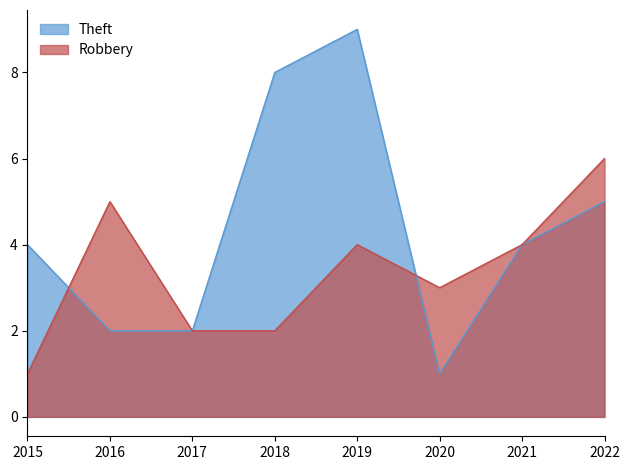

Is the value of Theft at 2018 greater than the value of Robbery at 2017?

Yes